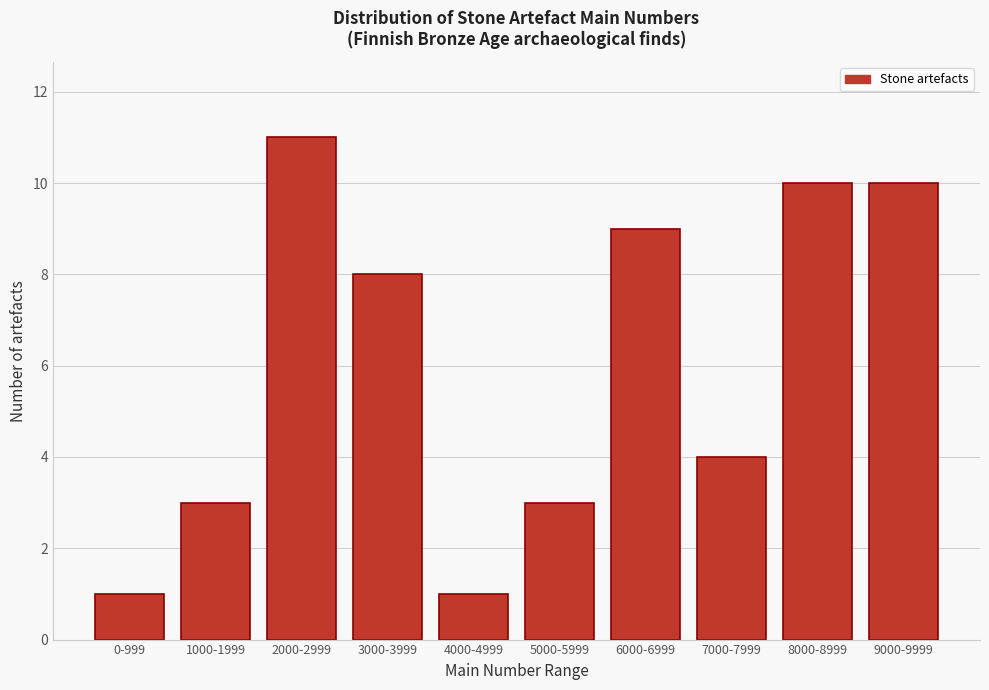

Reading right to left, extract all data points from this chart.

9000-9999=10	8000-8999=10	7000-7999=4	6000-6999=9	5000-5999=3	4000-4999=1	3000-3999=8	2000-2999=11	1000-1999=3	0-999=1